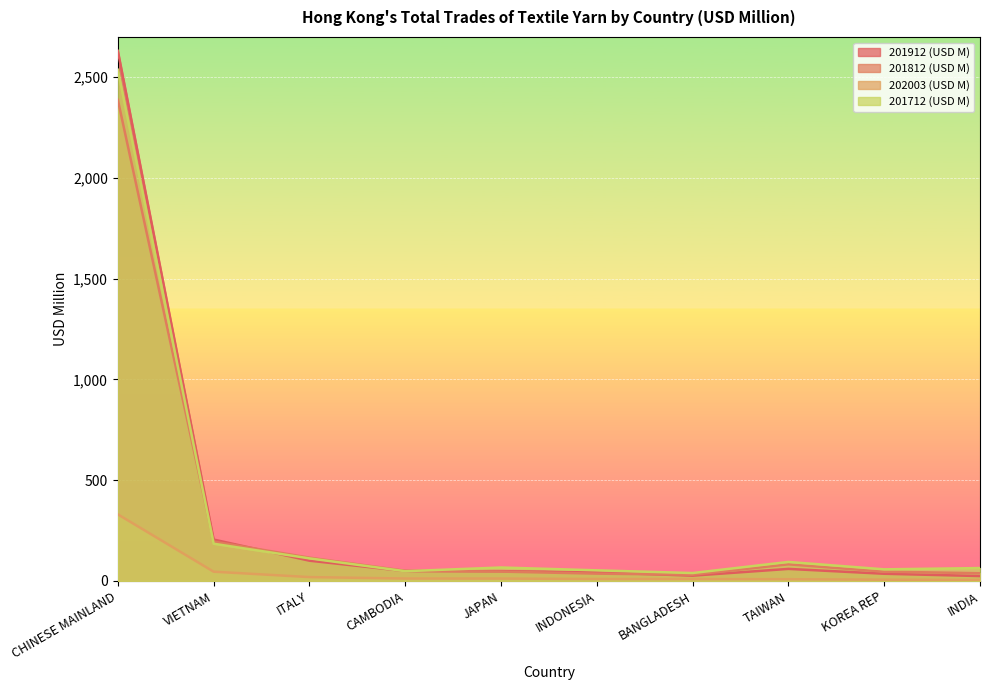

At which category is the sum across all series the highest?

CHINESE MAINLAND